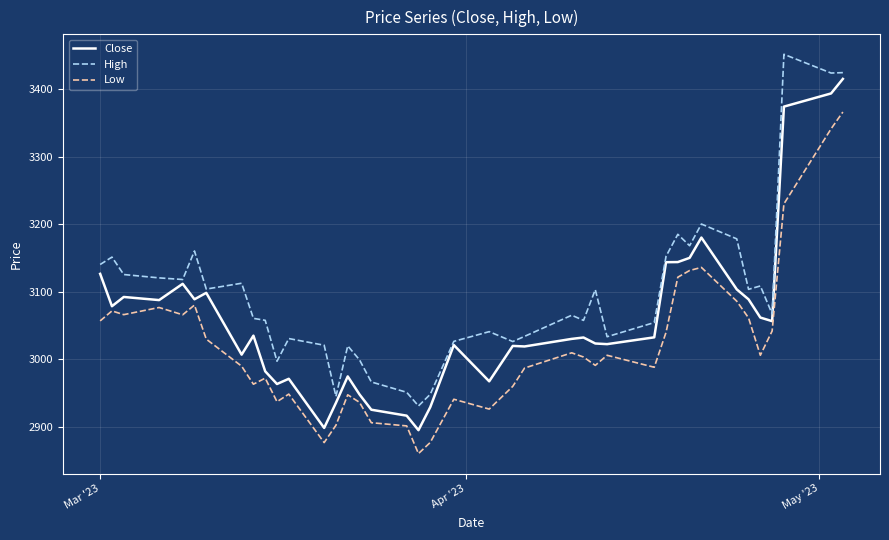

What is the smallest value displayed?

2860.2